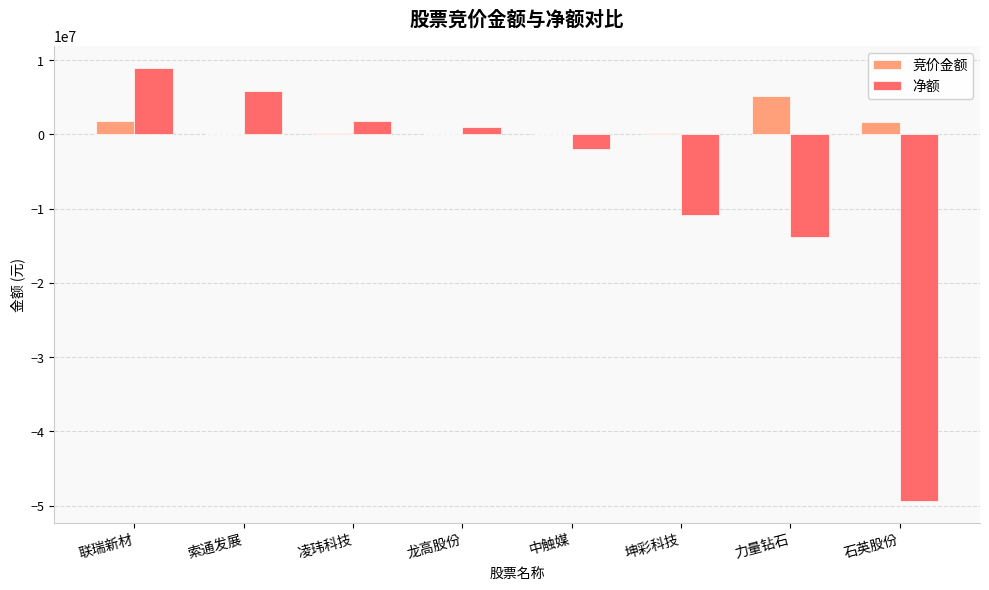

What is the highest value of the 净额 series?

8988578